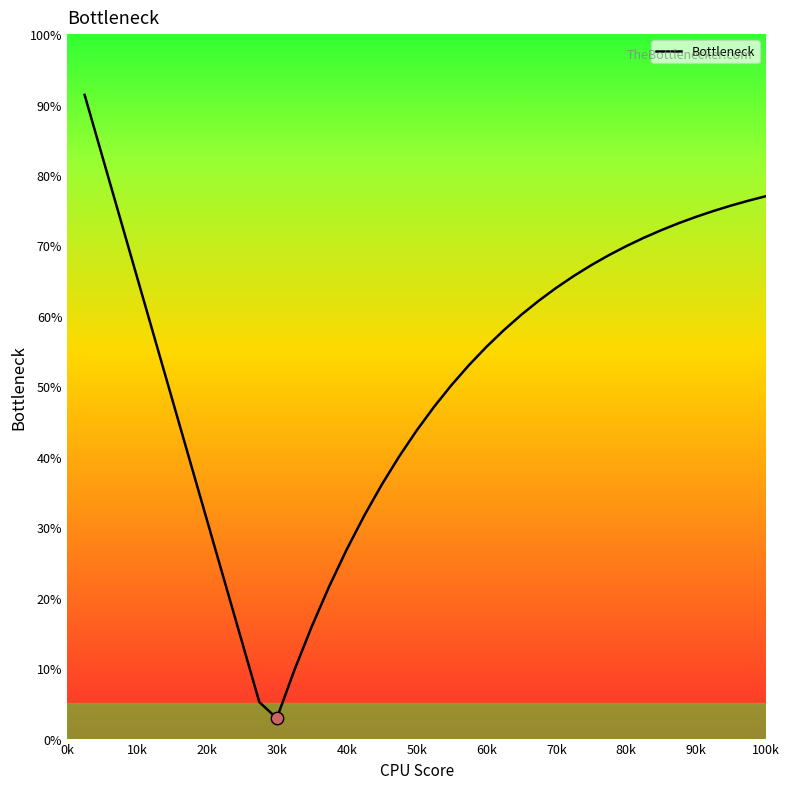

What is the minimum value shown in the chart?

2.9